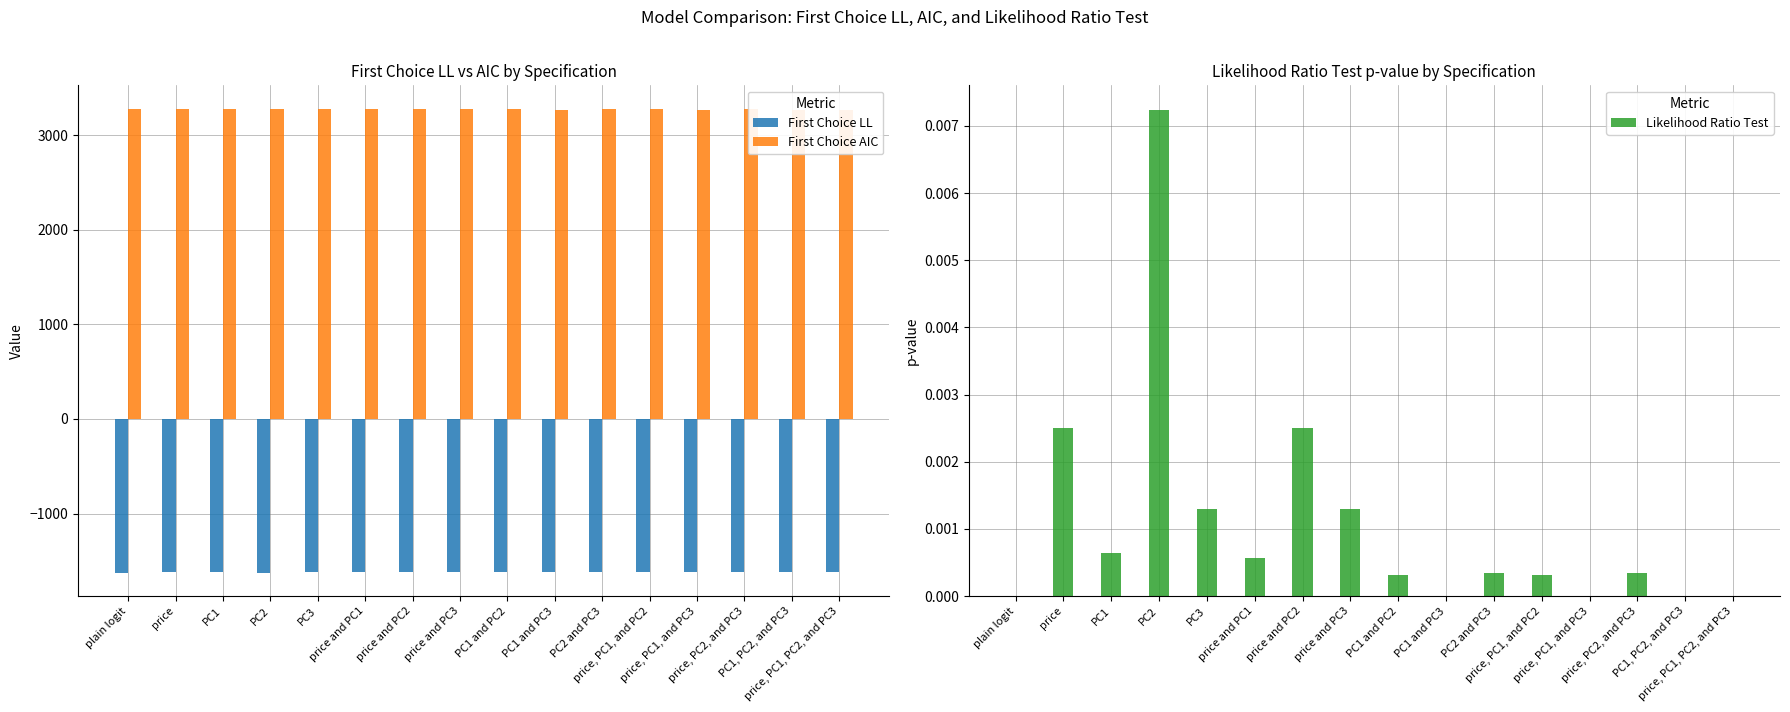

What is the sum of all First Choice LL values?

-25939.2